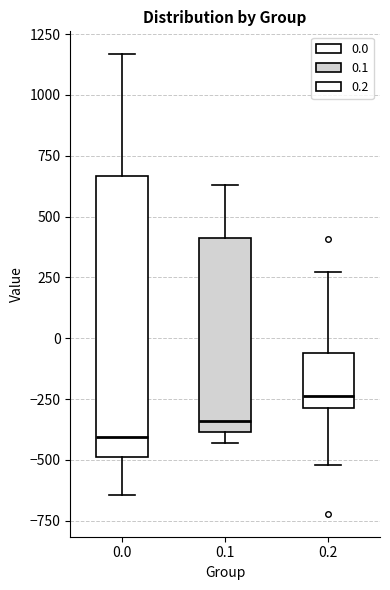

Reading left to right, transcribe this box plot: for each box, give where its median line is, the range the box spans, and where its two whiskers end, as read against the y-axis. The values are not printed on the chart, so give them approximately, as read against the axis.

0.0: median -400, box -500 to 650, whiskers -650 to 1150
0.1: median -350, box -400 to 400, whiskers -450 to 650
0.2: median -250, box -300 to -50, whiskers -500 to 250